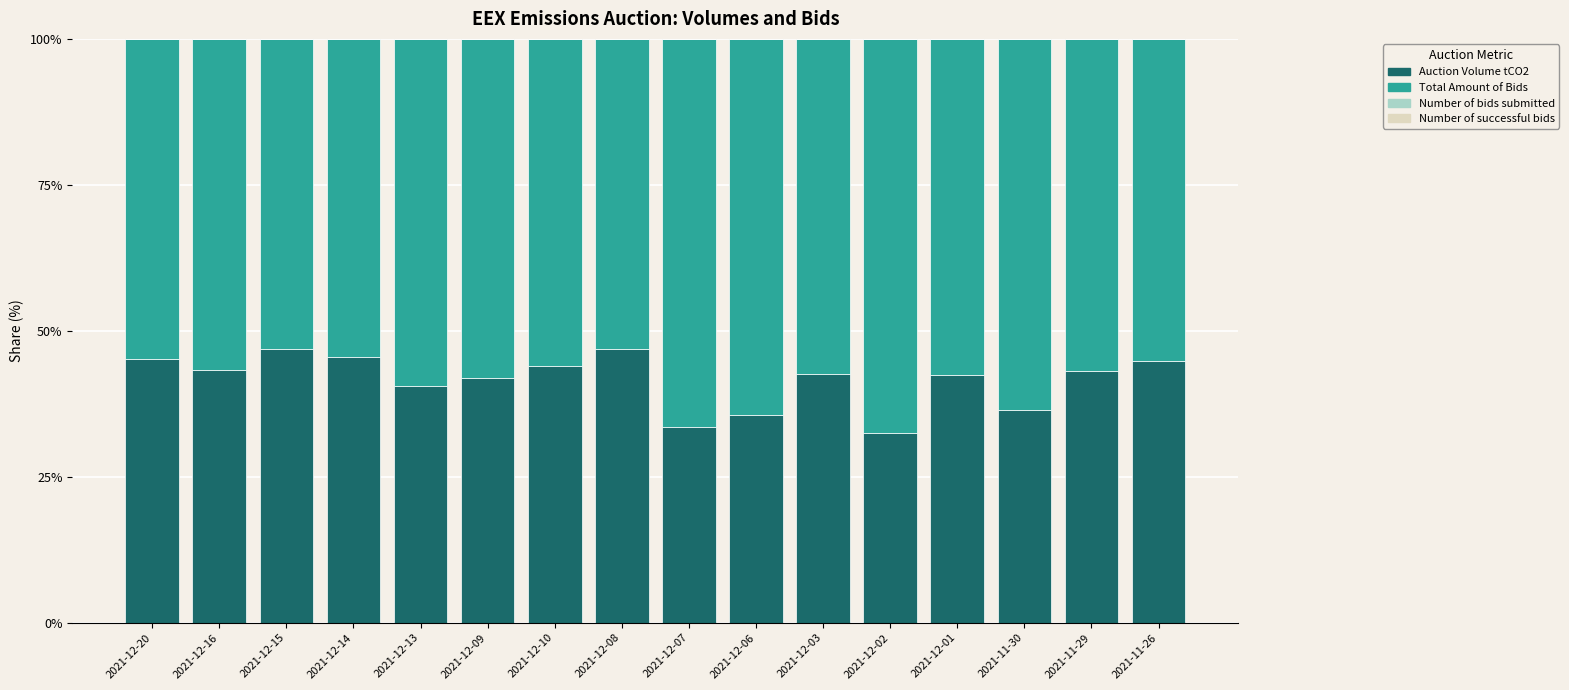

What is the maximum value for Auction Volume tCO2?

46.9